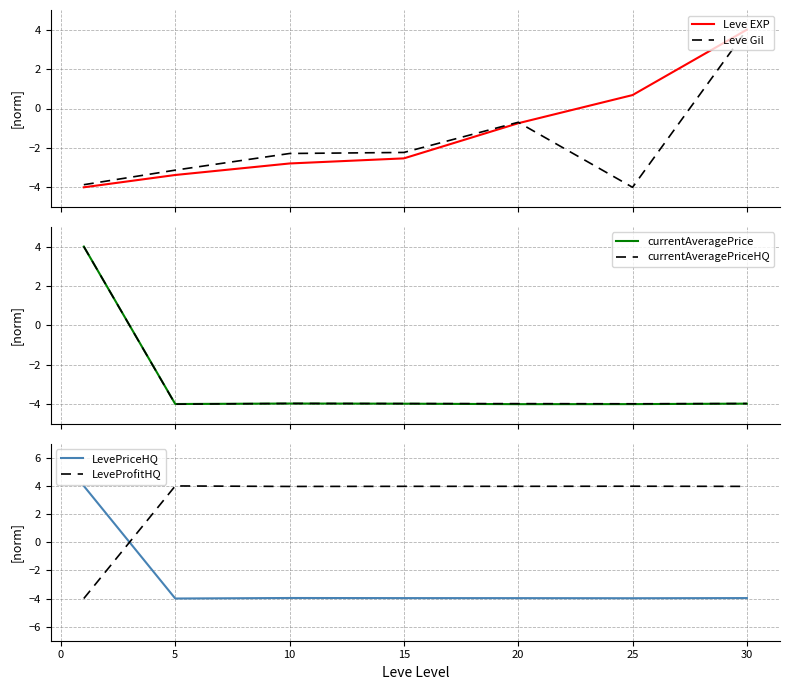

What is the highest value of the currentAveragePriceHQ series?

4.0